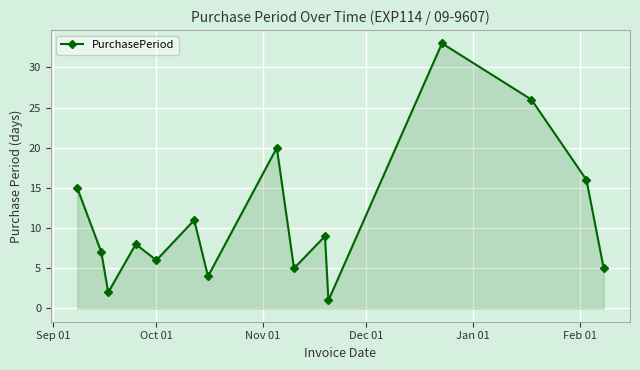

What is the greatest value displayed?

33